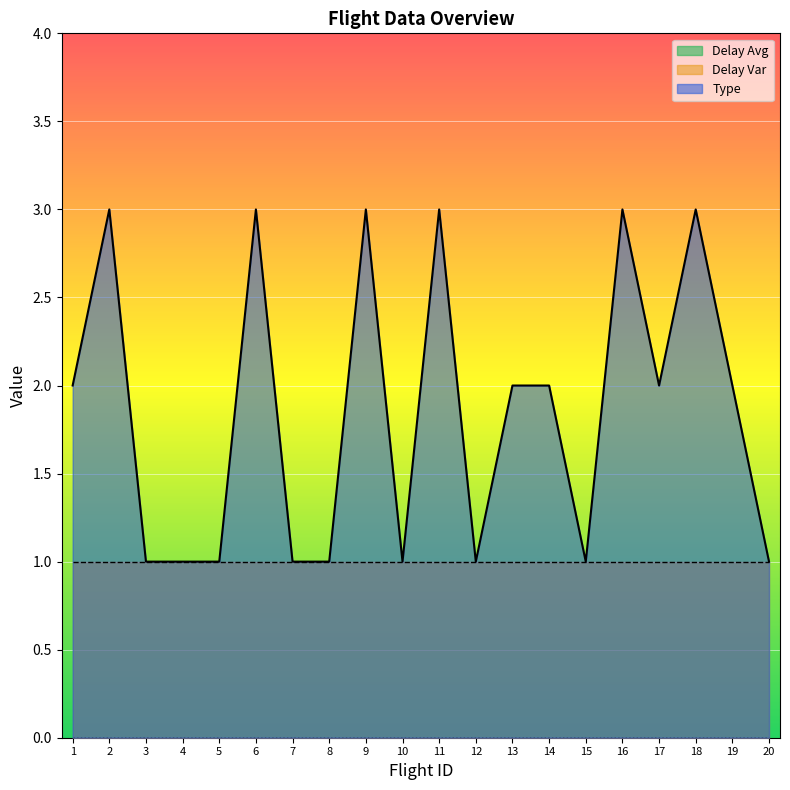

Which series has the largest total across all categories?

Type